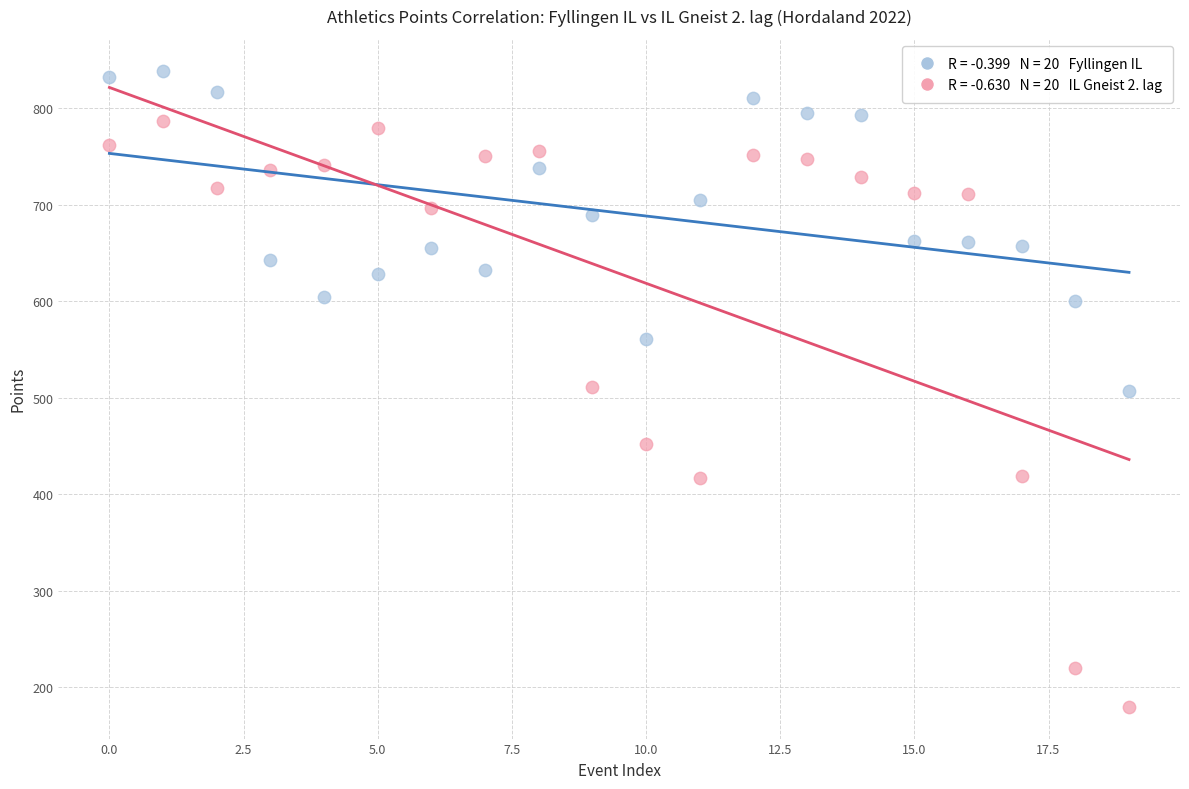

Across all data points, what is the range of Y values (max minus min)?

659